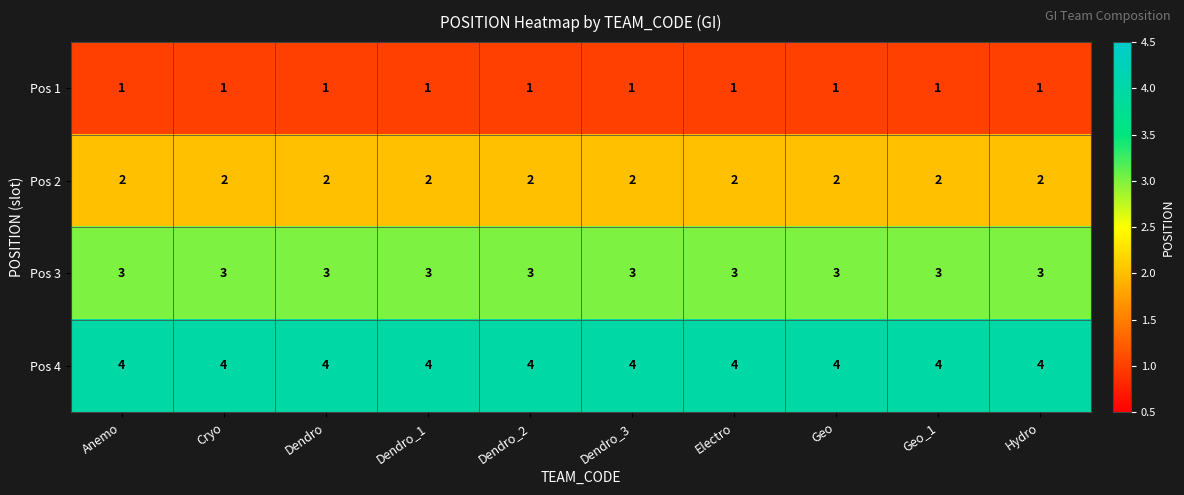

What is the difference between the highest and lowest values at Dendro_1?

3